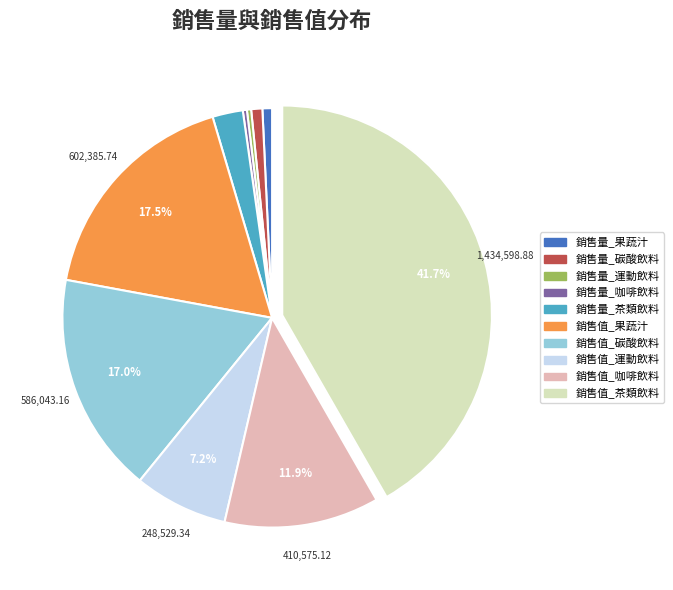

Is it true that 銷售值_運動飲料 is 1% of the pie?

False